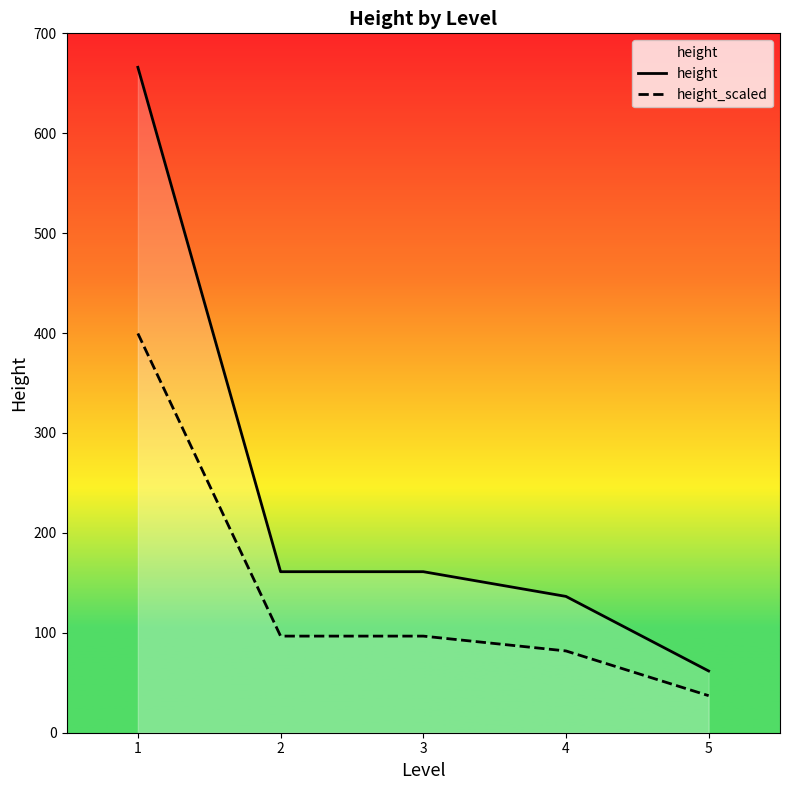

Is the value of height at 3 greater than the value of height_scaled at 4?

Yes